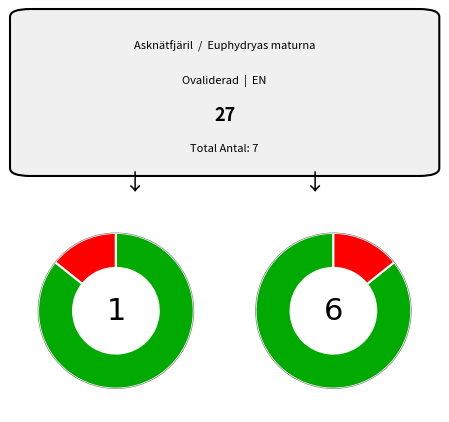

To the nearest percent, what is the difference between the largest and smallest slice percentages?

71%